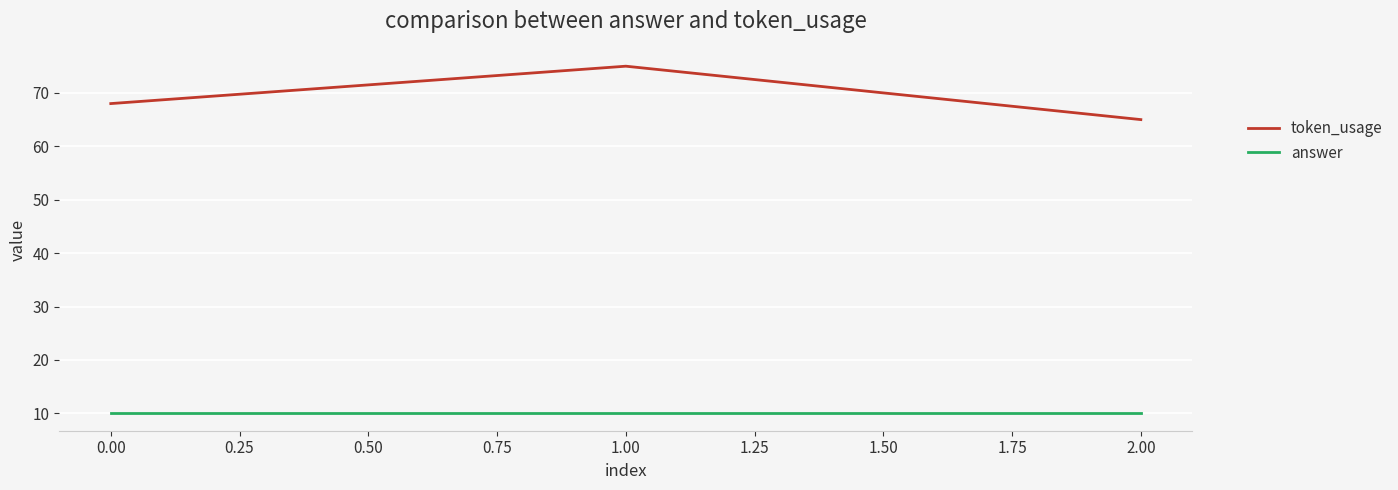

The answer series shows 10 at 0.00. True or false?

True